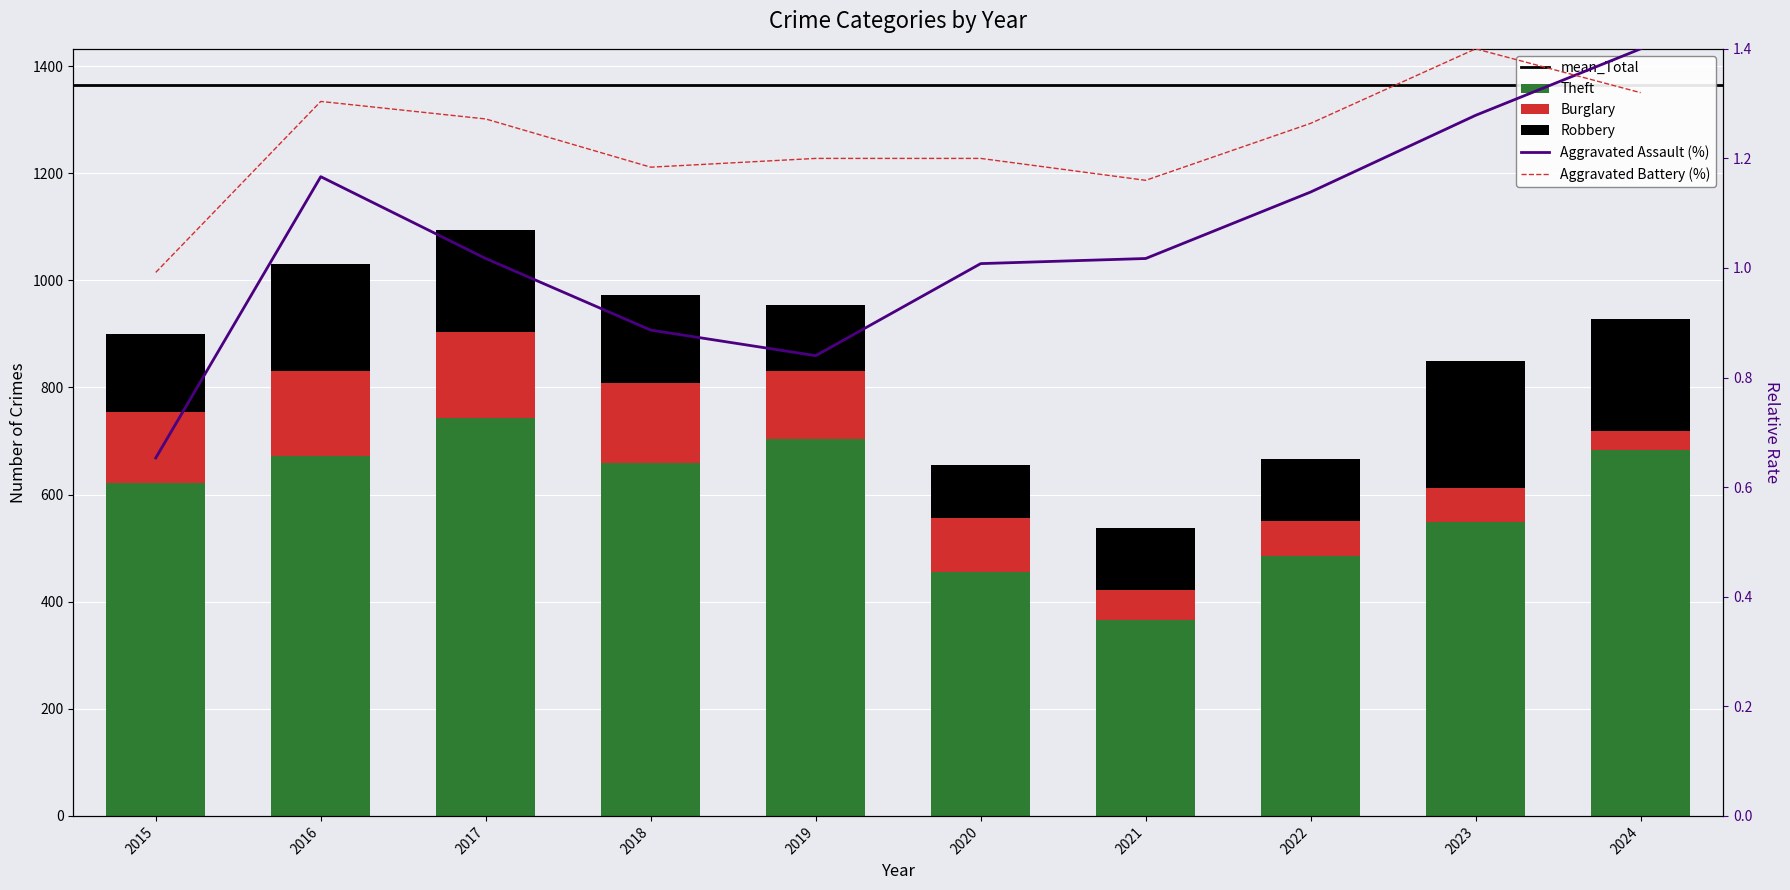

At 2015, list the series in order from largest to smallest.

Theft, Robbery, Burglary, Aggravated Battery, Aggravated Assault